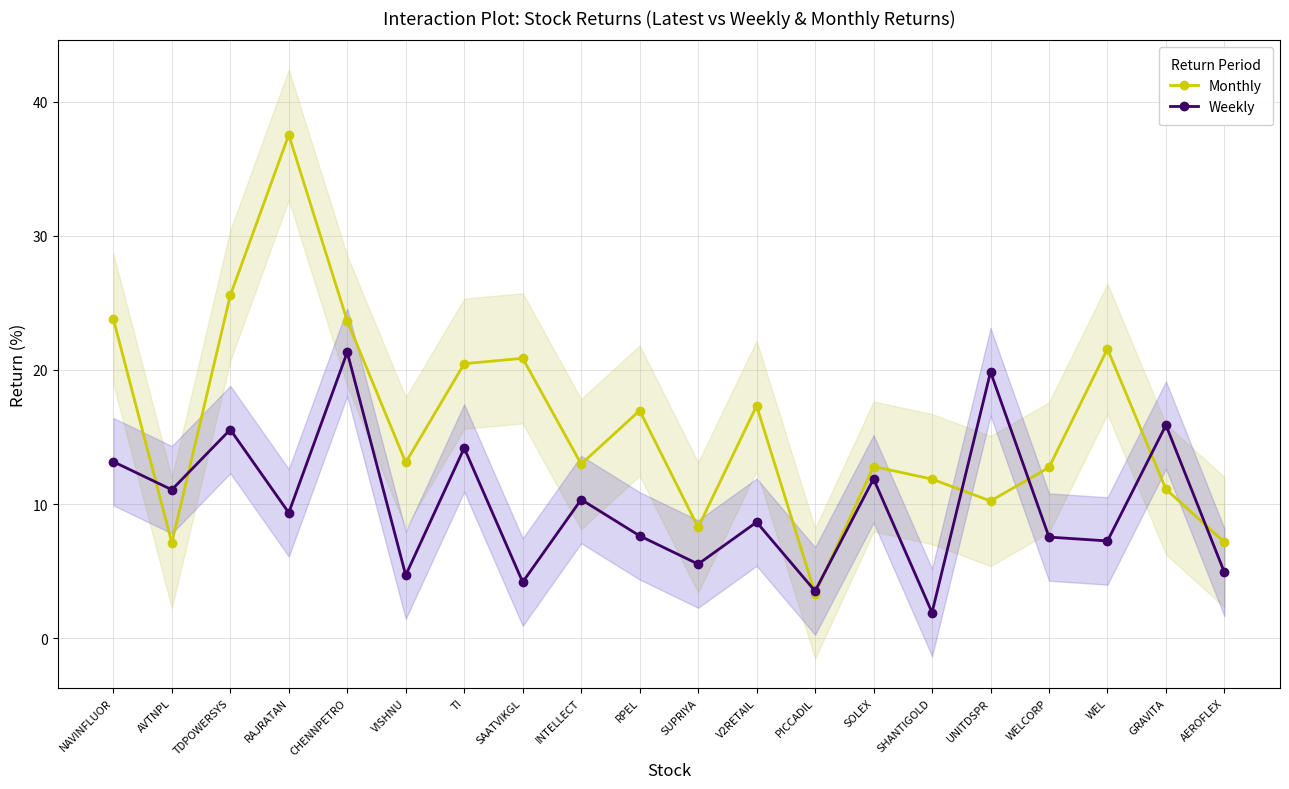

At which category is the sum across all series the highest?

RAJRATAN